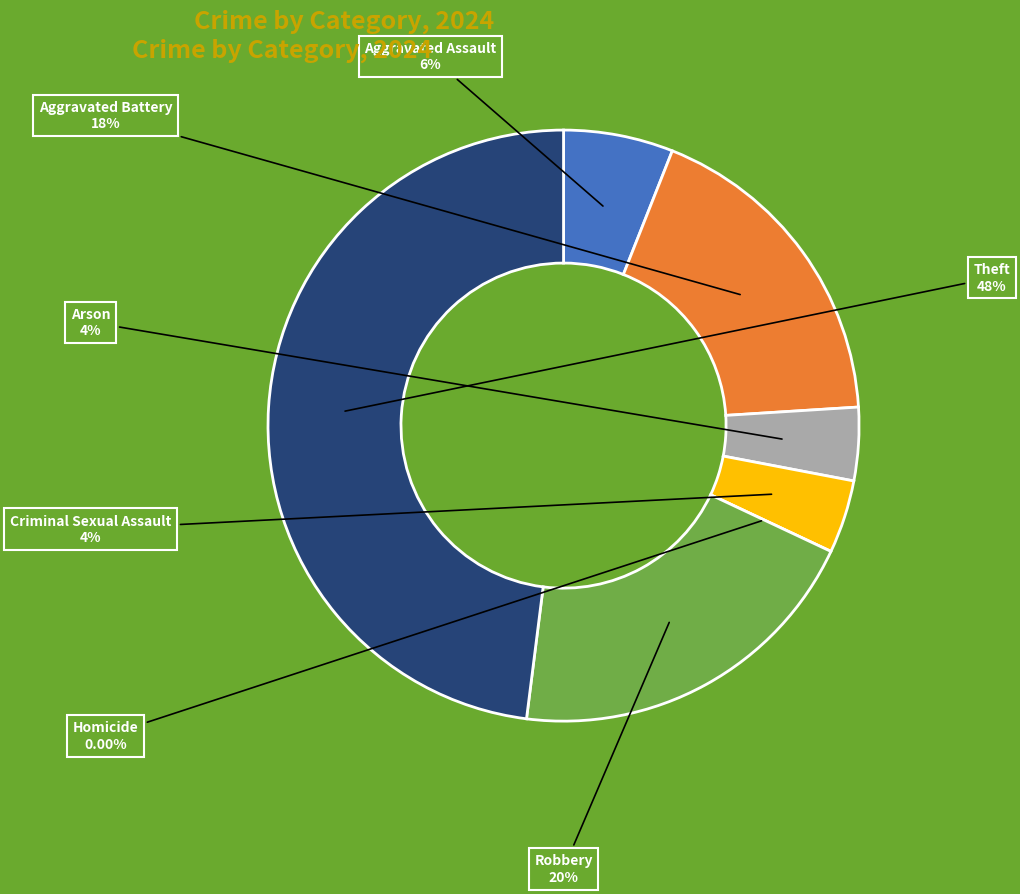

Which slice is the largest?

Theft